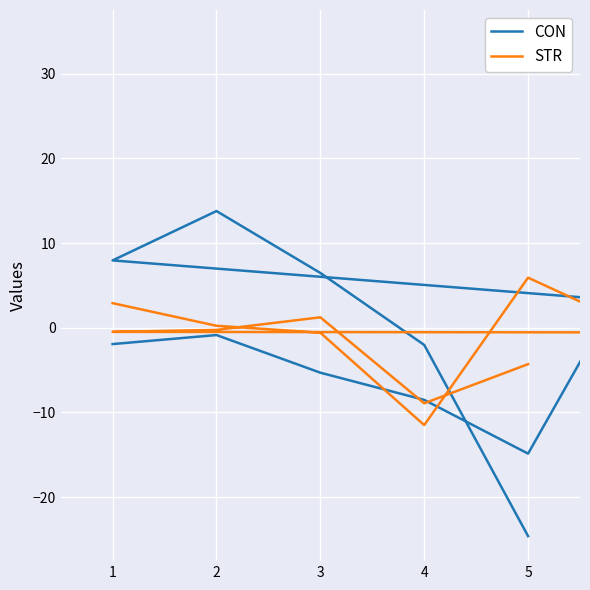

How many data points does each series have?

30